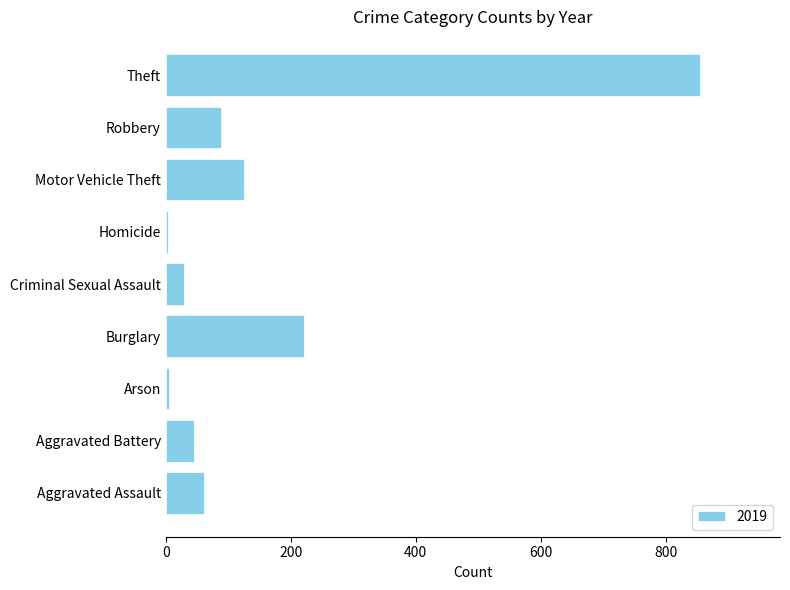

What is the greatest value displayed?

855